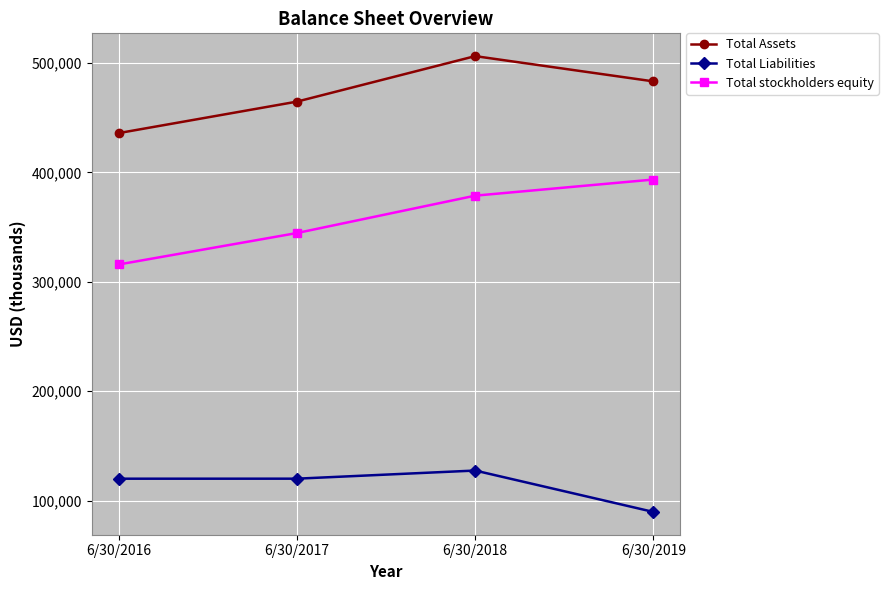

Which series has the widest spread of values?

Total stockholders equity